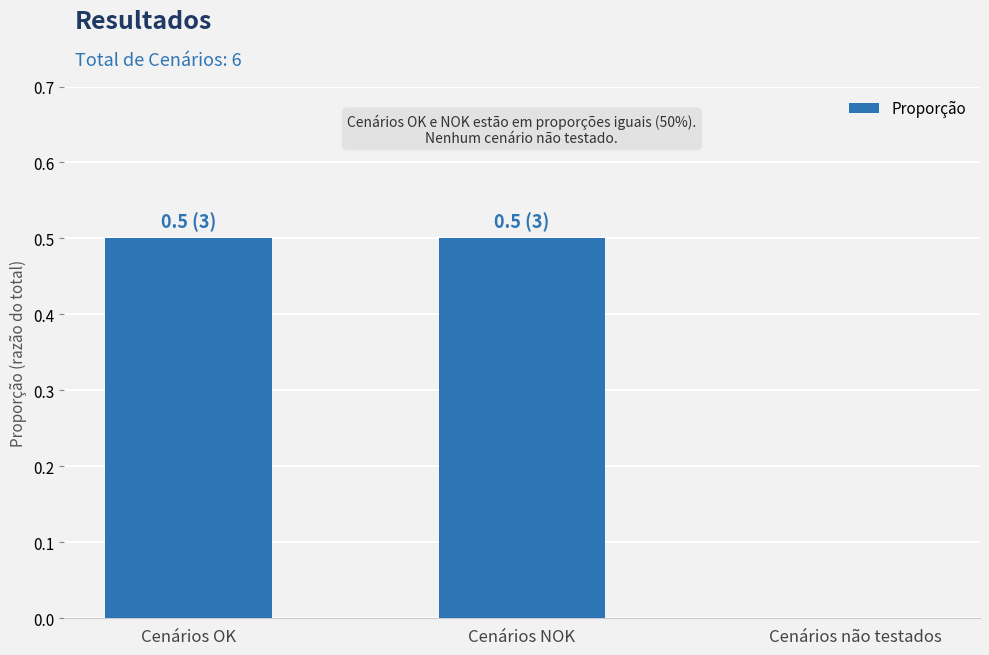

What is the sum of all values?

1.0